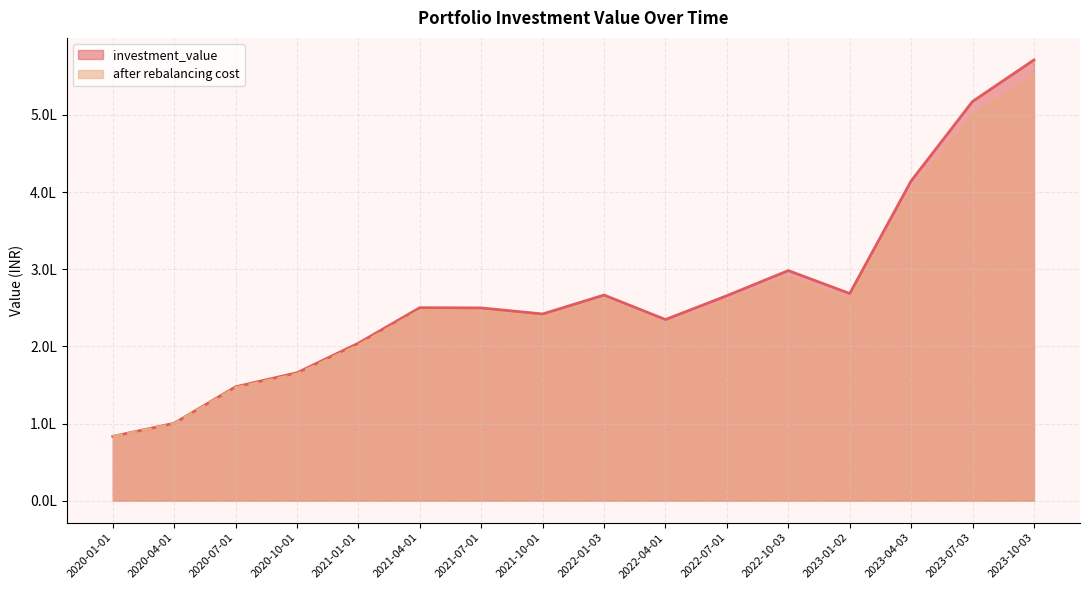

Does the chart have visible grid lines?

Yes